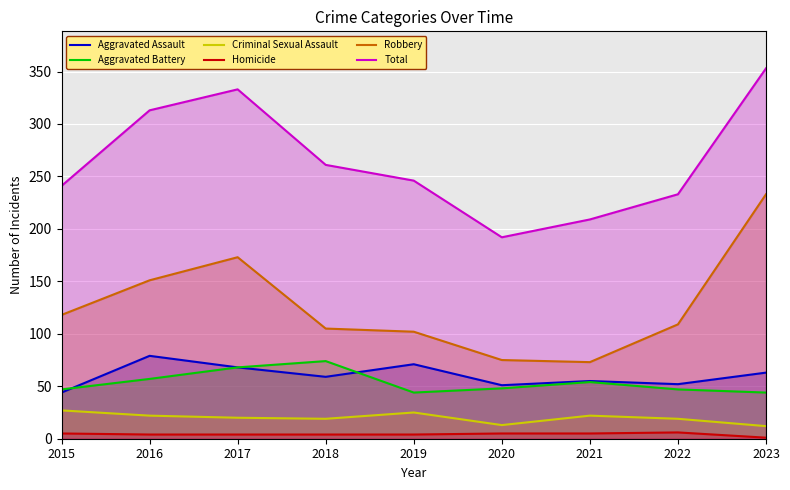

Reading left to right, list all the values displayed in this chart.

Aggravated Assault: 44	79	68	59	71	51	55	52	63
Aggravated Battery: 47	57	68	74	44	48	54	47	44
Criminal Sexual Assault: 27	22	20	19	25	13	22	19	12
Homicide: 5	4	4	4	4	5	5	6	1
Robbery: 118	151	173	105	102	75	73	109	233
Total: 241	313	333	261	246	192	209	233	353